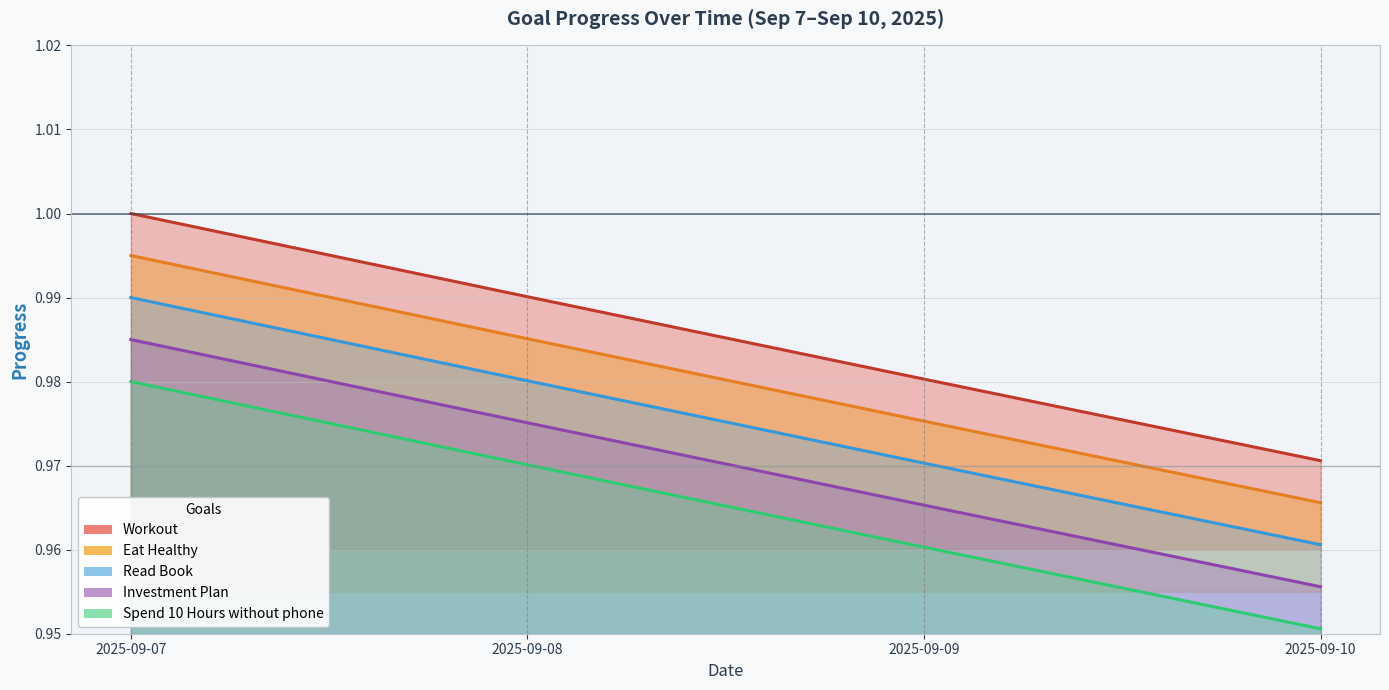

The Spend 10 Hours without phone series shows 1.6 at 2025-09-07. True or false?

False